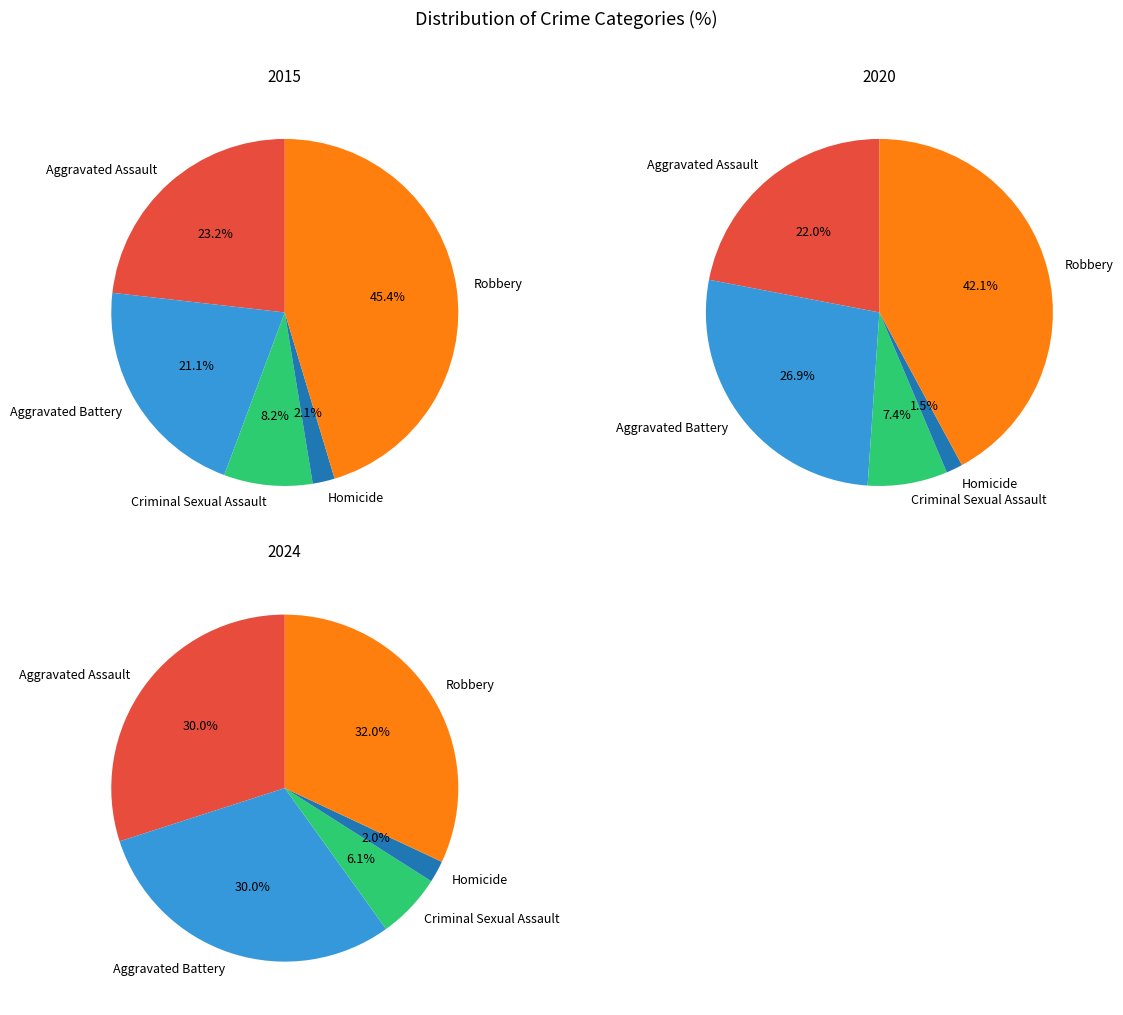

To the nearest percent, what is the difference between the Aggravated Battery and Criminal Sexual Assault slice percentages?

20%